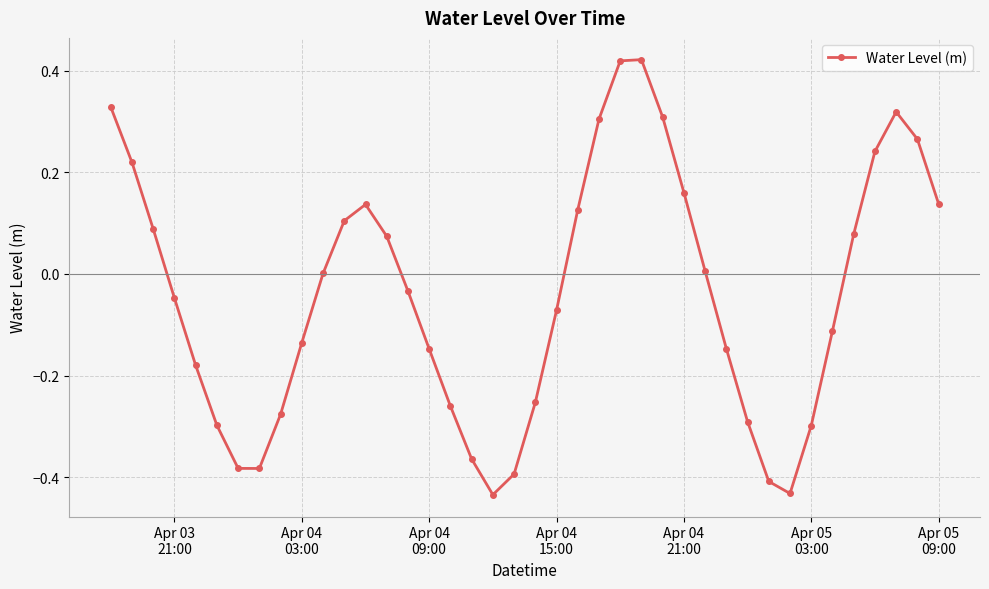

What is the difference between the maximum and second lowest values?

0.9